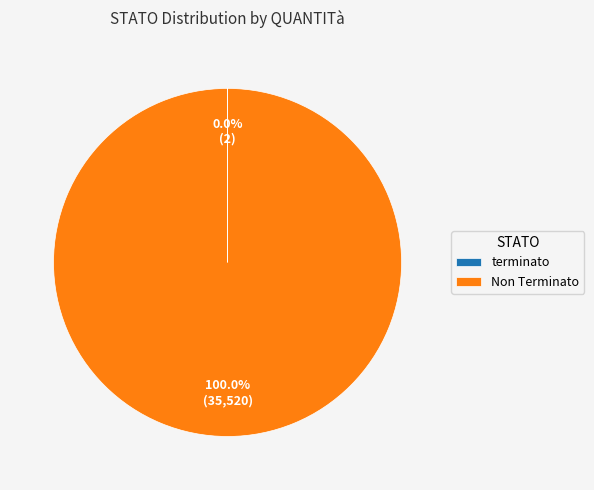

True or false: Non Terminato accounts for 100% of the total.

True